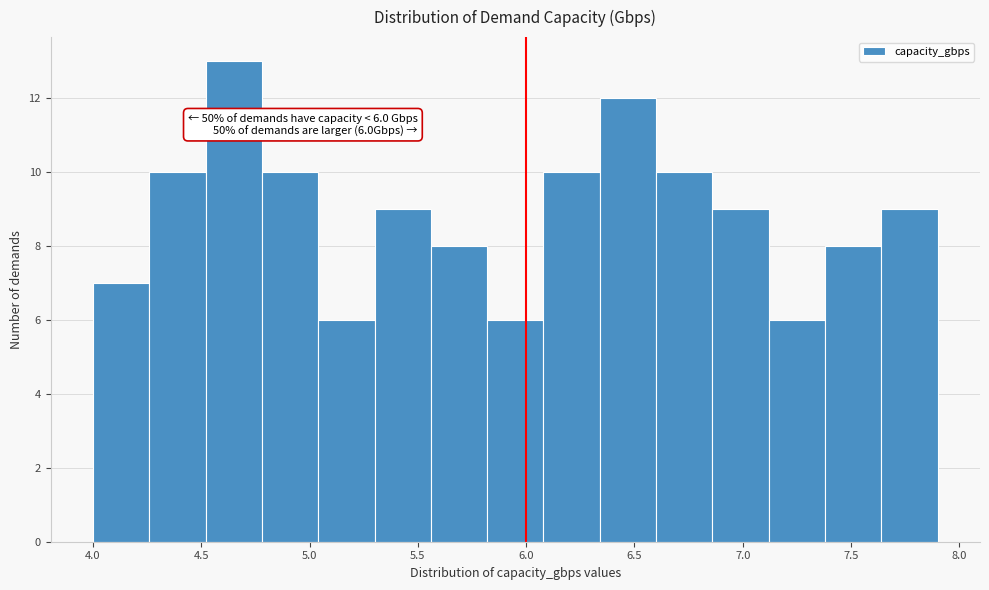

Over which range of the x-axis is the bar tallest?

4.52 to 4.78